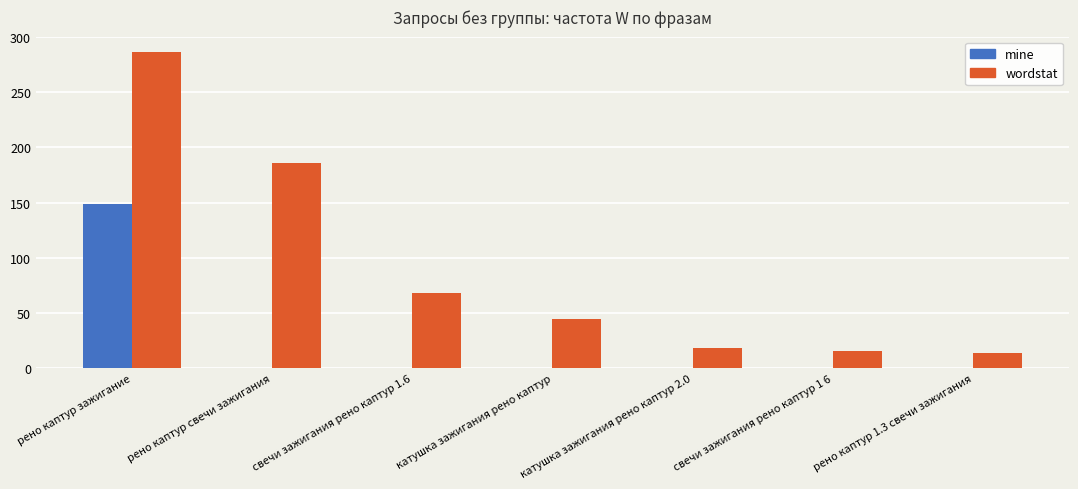

How many groups of bars are there?

7